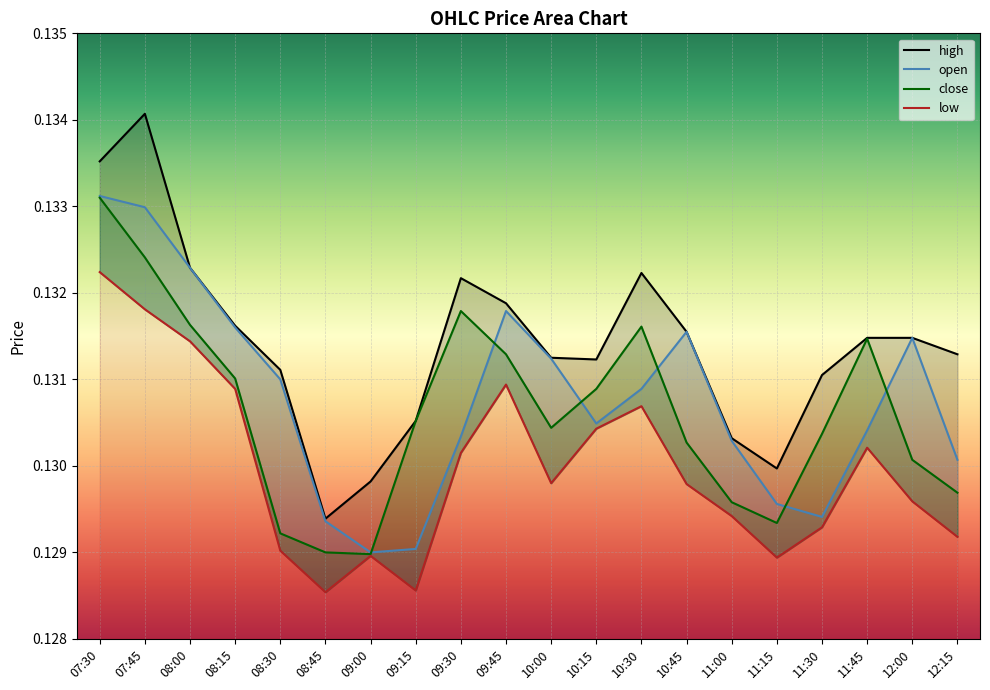

Where is high nearest to the value 0?

08:45